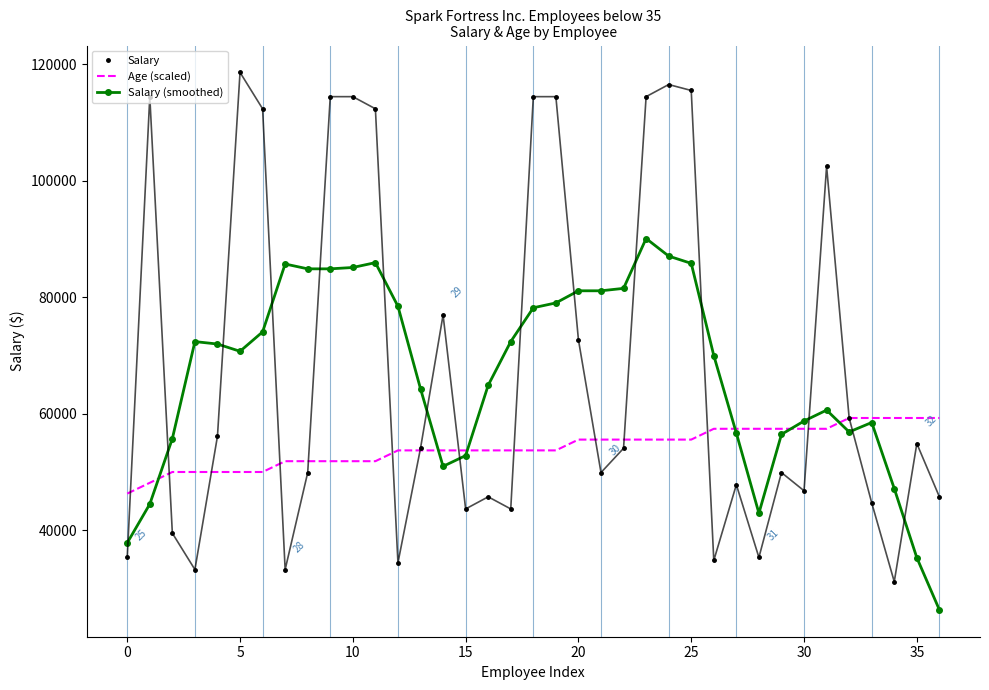

List the series in order of their peak value, lowest first.

Age (scaled), Salary (smoothed), Salary